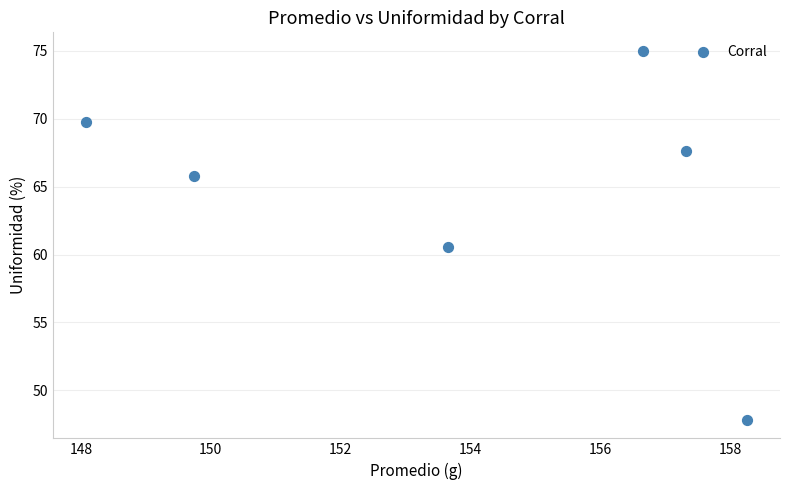

What is the range of Y values (max minus min)?

27.2